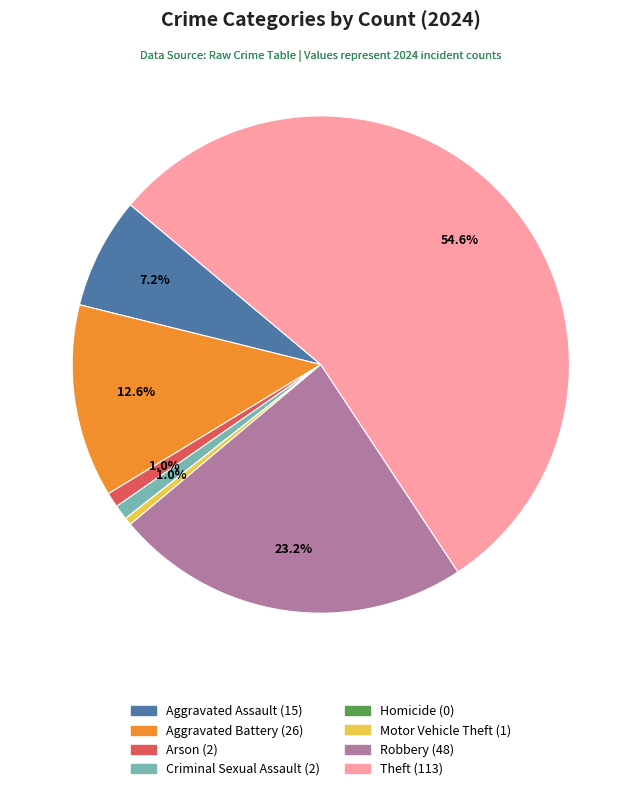

Is the sum of Robbery and Aggravated Battery greater than half?

No